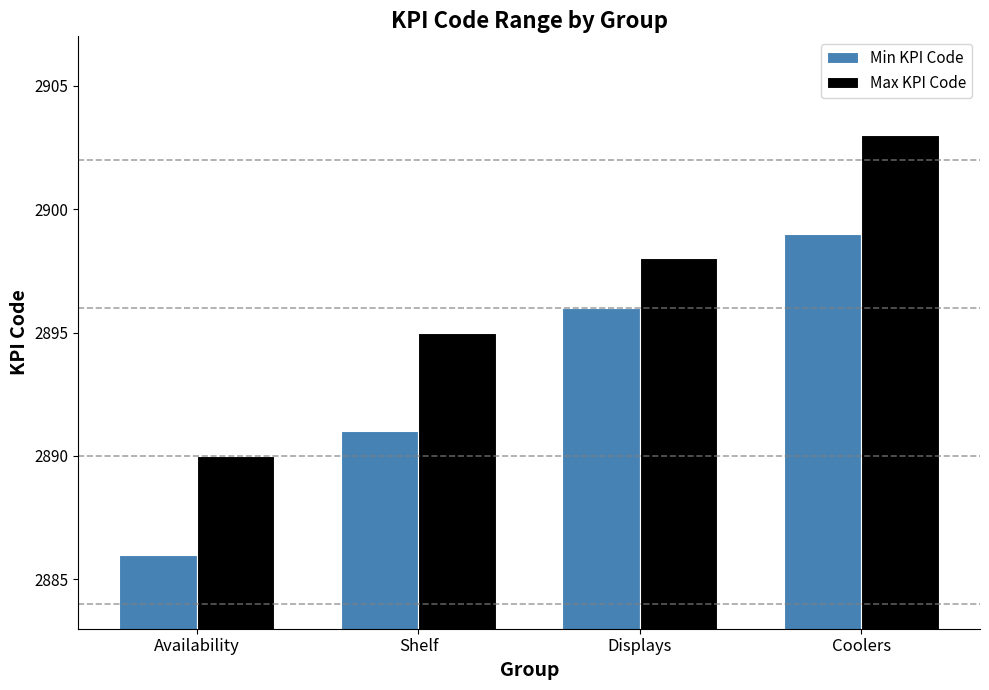

Where is Min KPI Code nearest to the value 2892?

Shelf